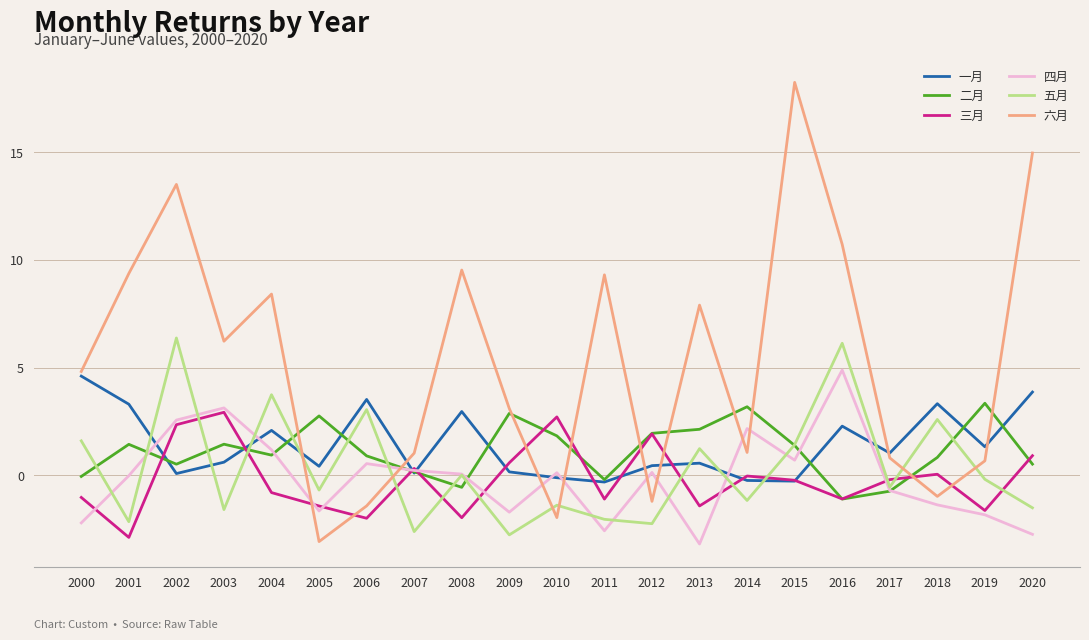

Does the chart have visible grid lines?

Yes